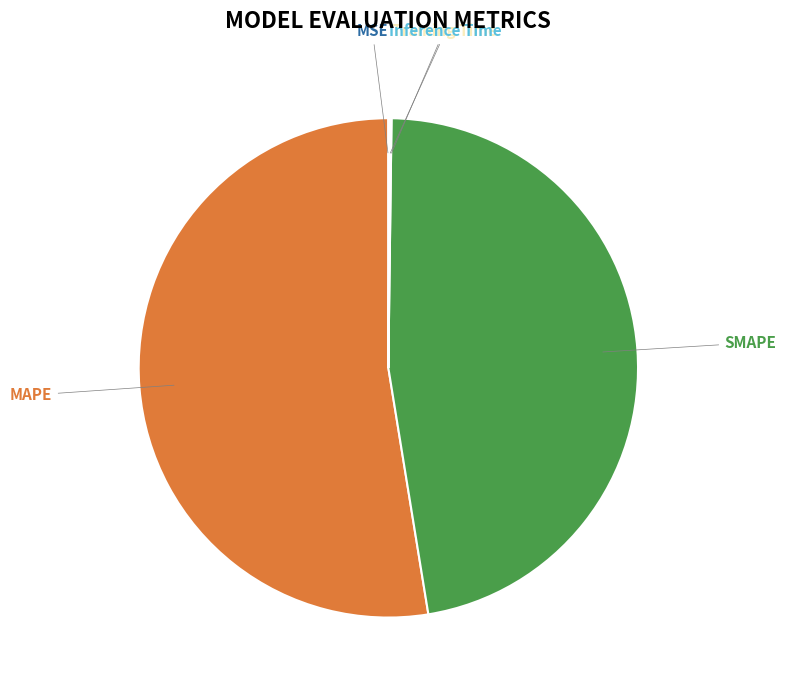

Is the sum of MAPE and SMAPE greater than half?

Yes